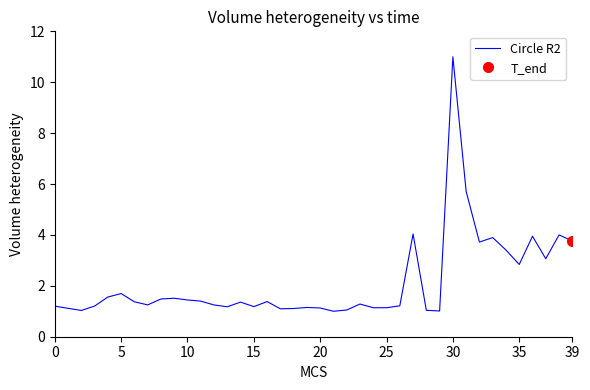

True or false: the data shows 2.8 at 35.

True